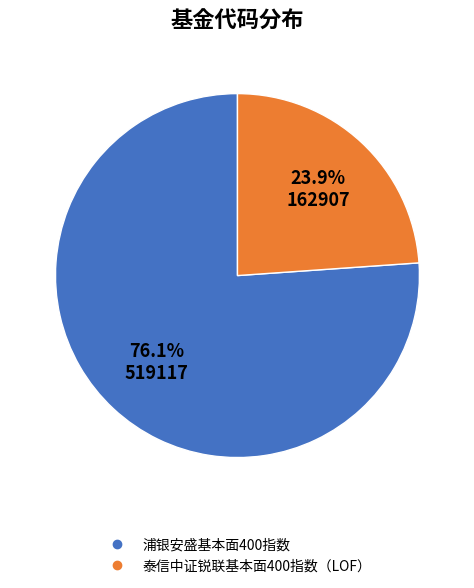

Rank the categories by value from lowest to highest.

泰信中证锐联基本面400指数（LOF）, 浦银安盛基本面400指数